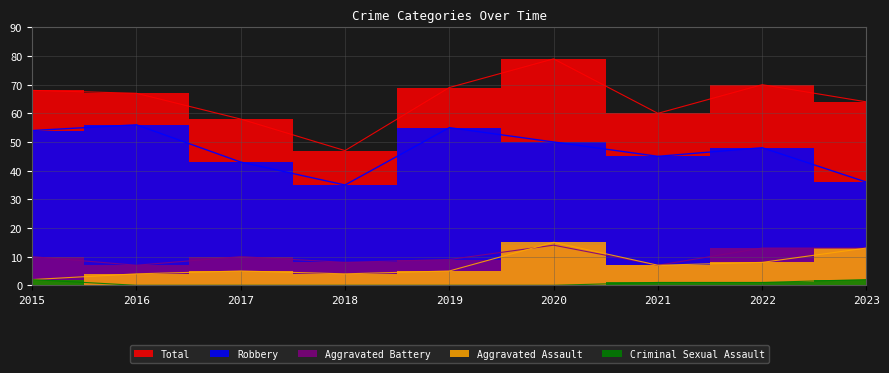

What is the sum of all Aggravated Assault values?

63